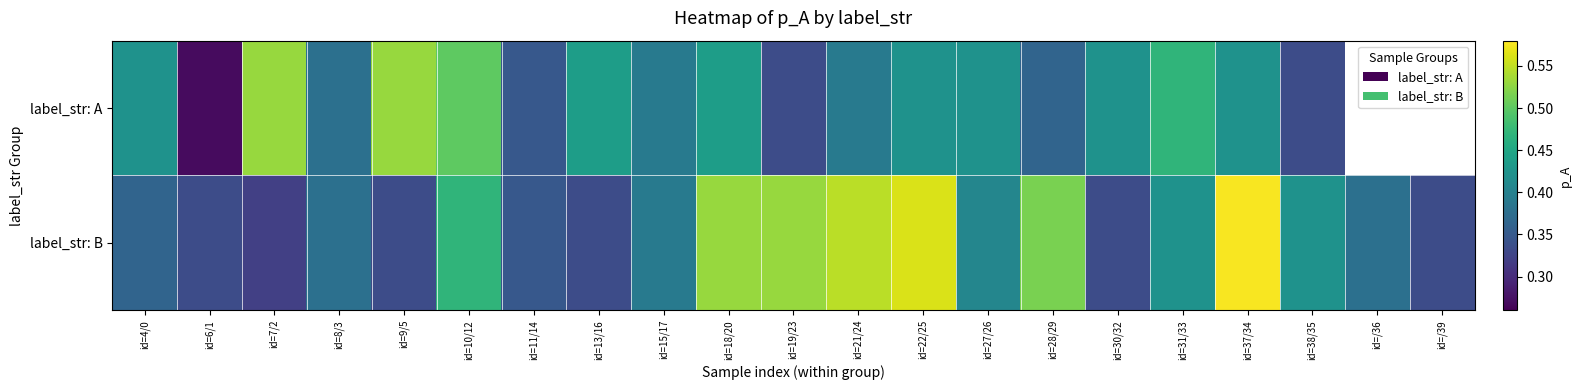

Is the value of label_str: A at id=37/34 greater than the value of label_str: B at id=6/1?

Yes